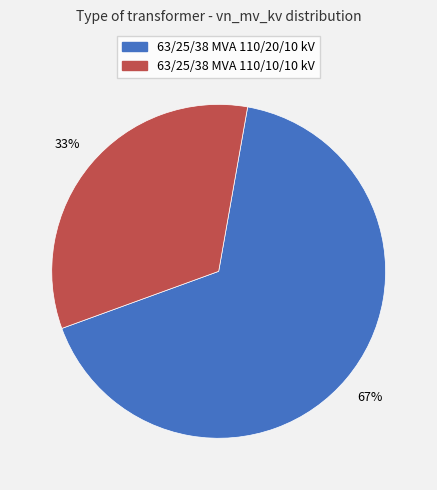

To the nearest percent, what percentage of the pie is 63/25/38 MVA 110/10/10 kV?

33%